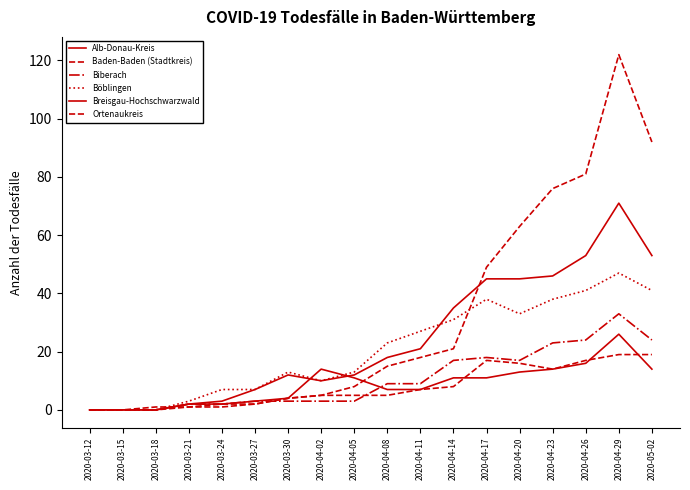

True or false: Baden-Baden (Stadtkreis) and Ortenaukreis cross at least once.

False